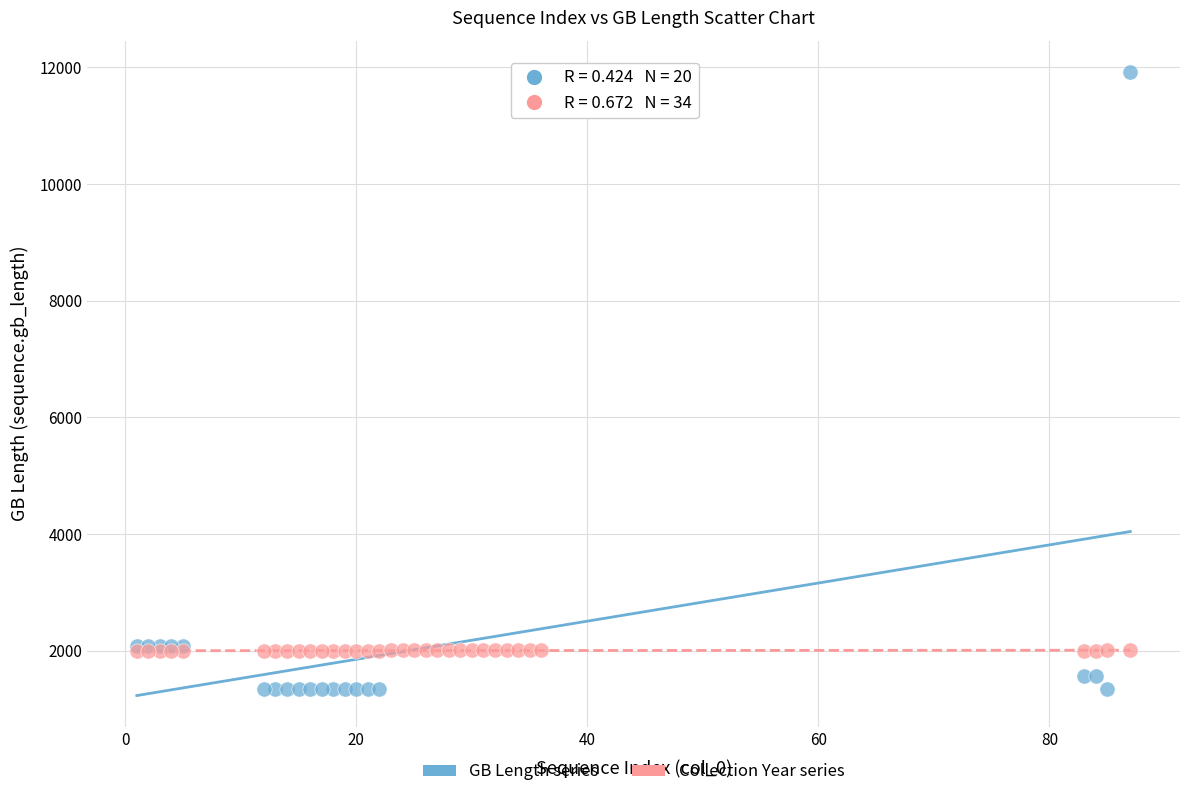

Which series has the largest Y range (max minus min)?

GB Length series